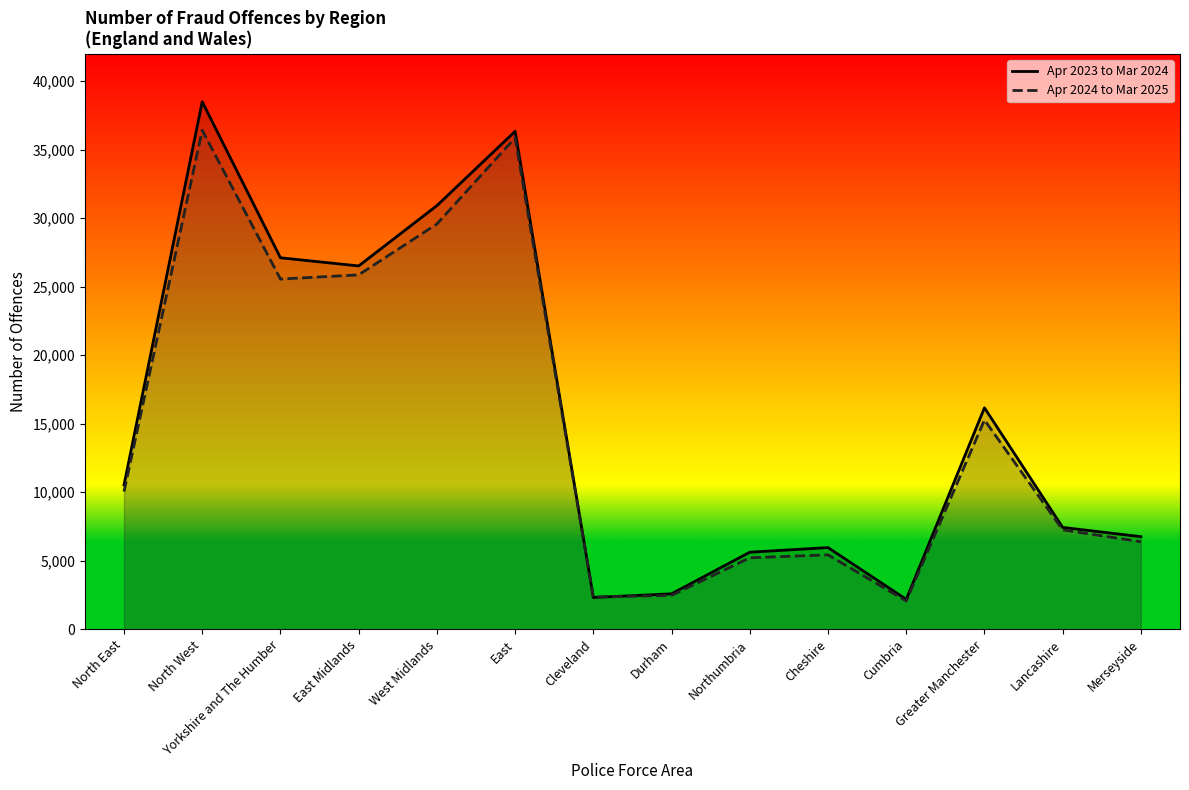

Is it true that Apr 2023 to Mar 2024 equals 19534 at East?

False